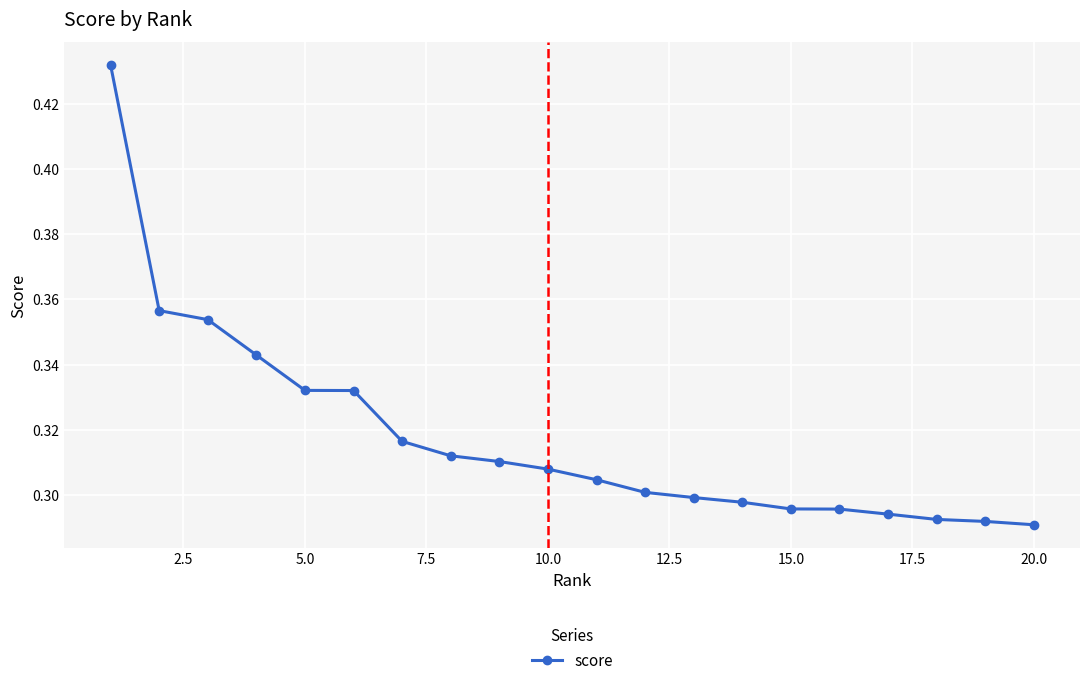

Count the number of data series in this chart.

1